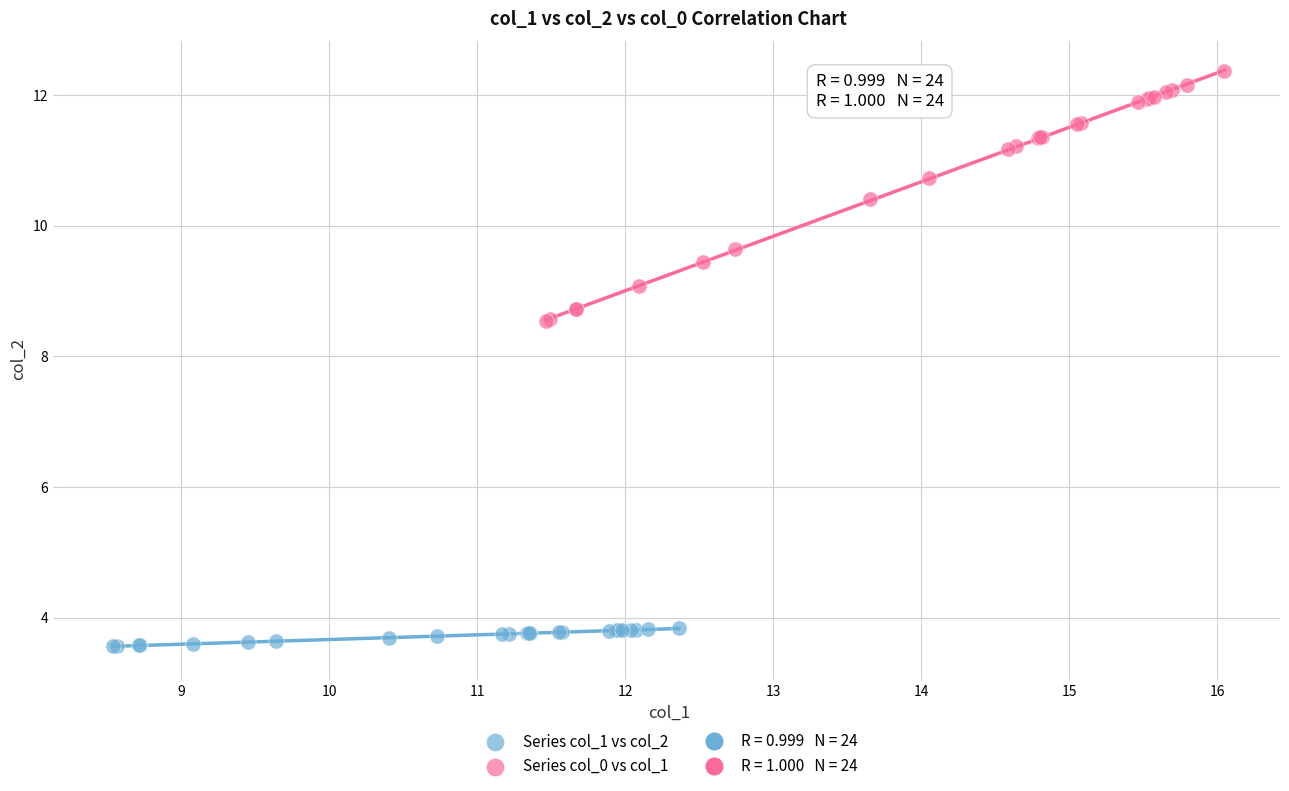

Which series contains the lowest Y value?

Series col_1 vs col_2